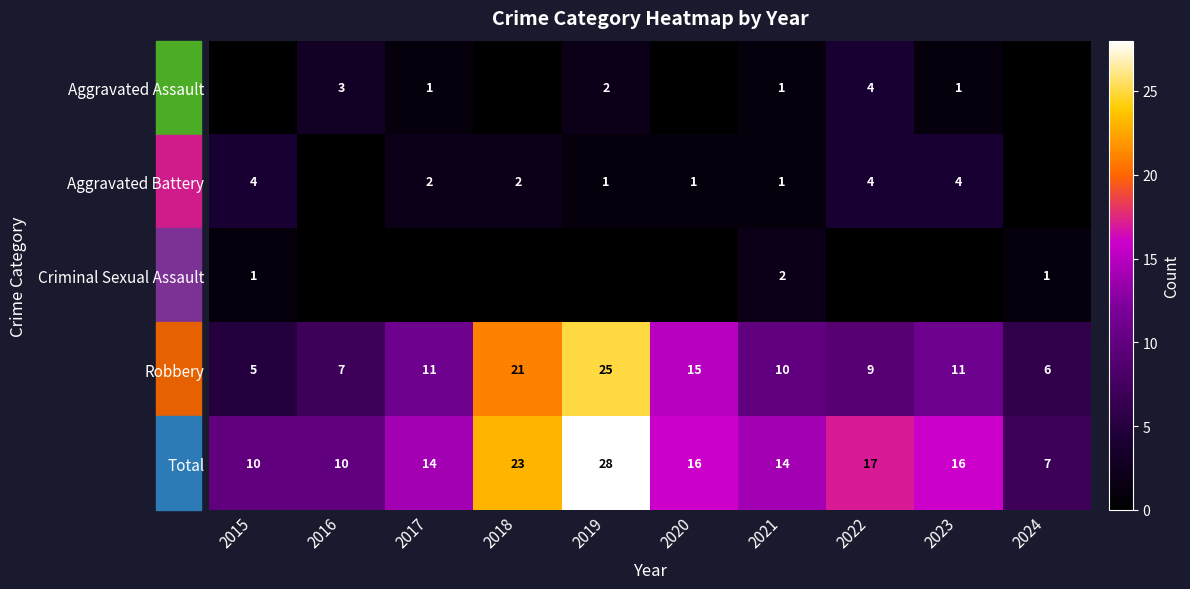

What is the difference between the Total values at 2017 and 2023?

2